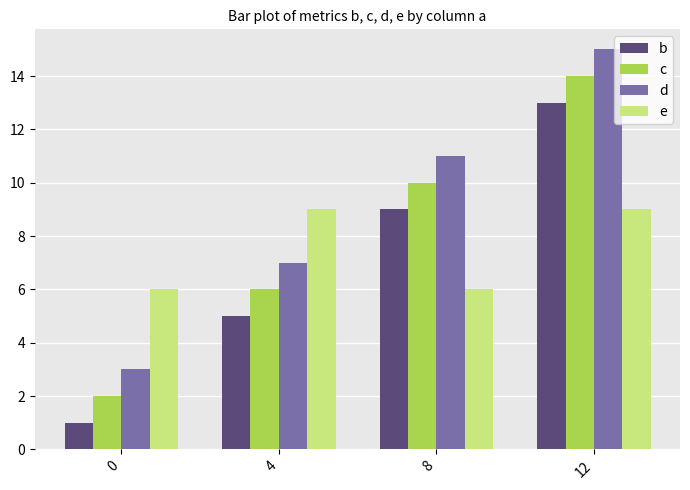

Rank the categories by b value from lowest to highest.

0, 4, 8, 12